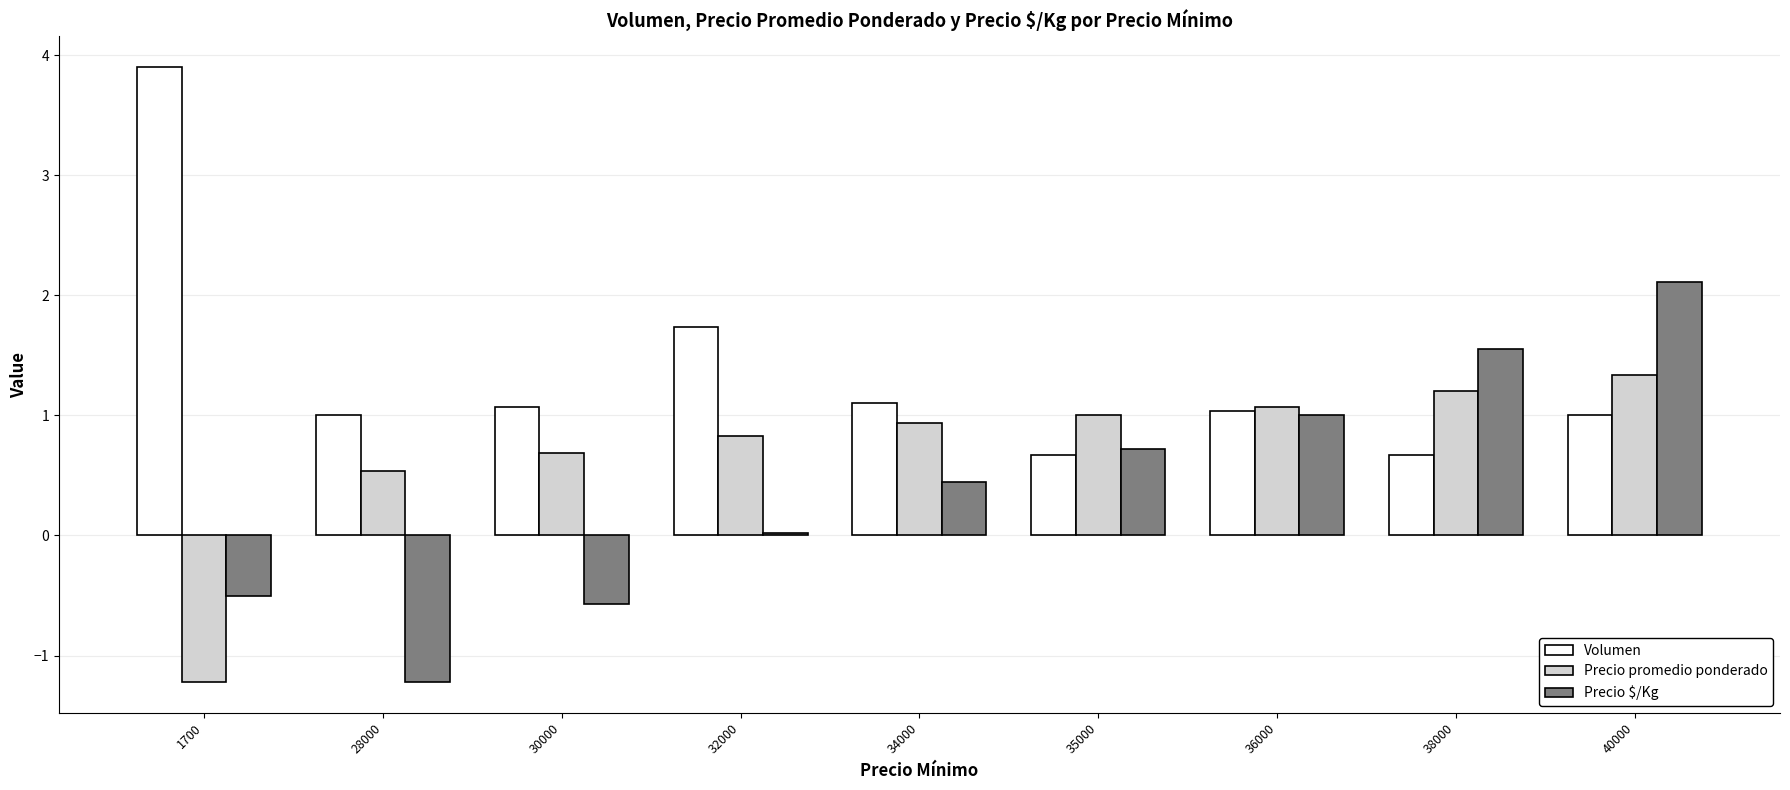

Count the number of data series in this chart.

3